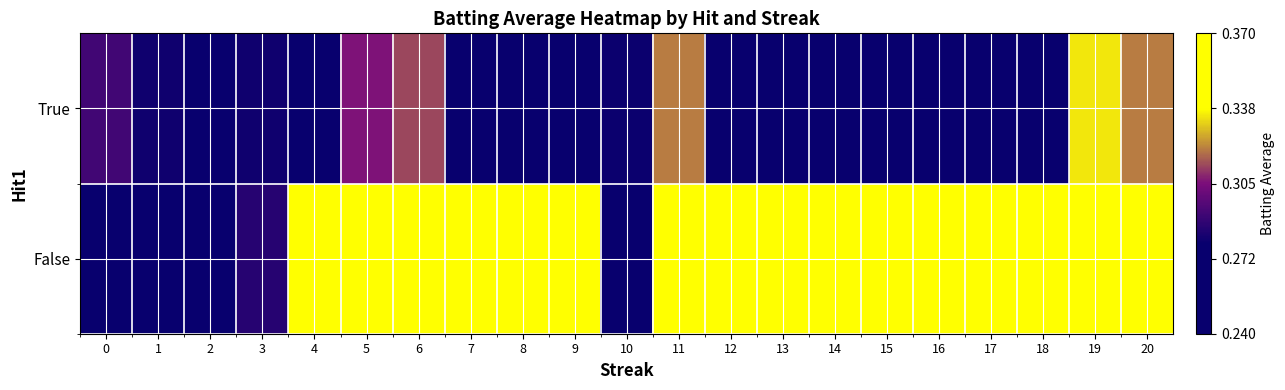

List the series in order of their overall mean, highest first.

False, True